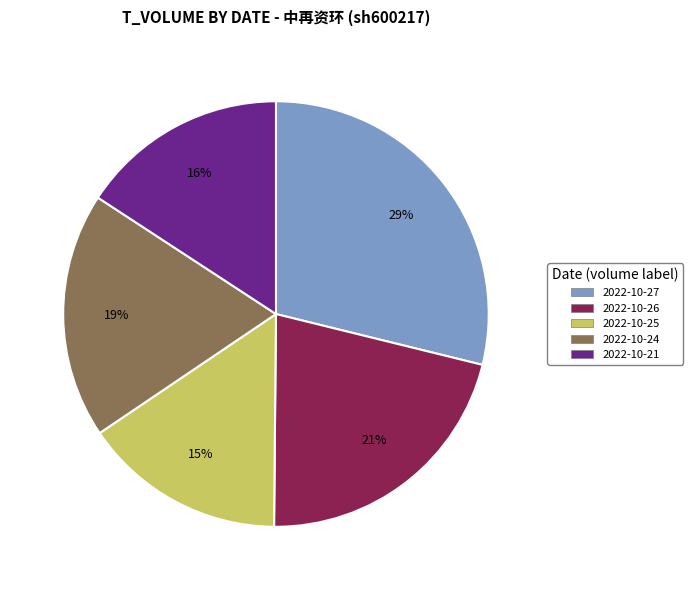

Is it true that 2022-10-25 is 15% of the pie?

True